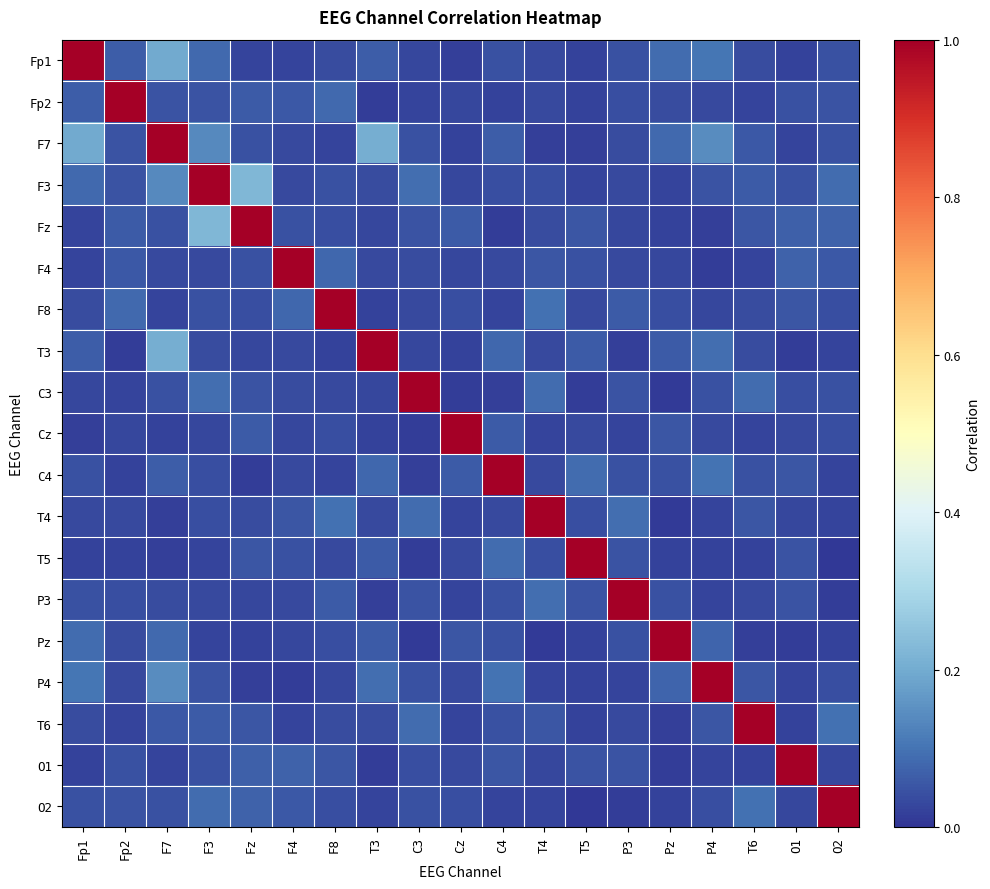

Which category has the highest value across all series?

Fp1